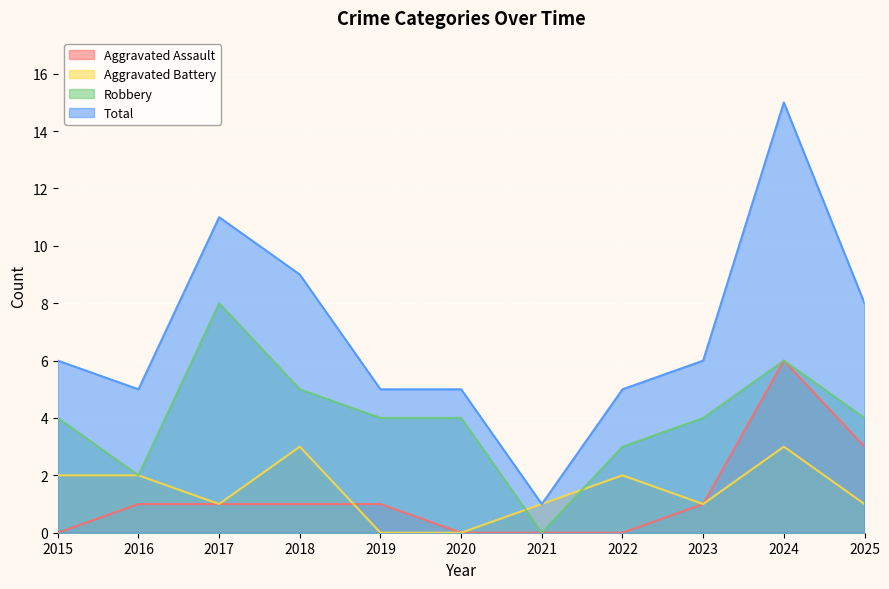

Rank the categories by Robbery value from highest to lowest.

2017, 2024, 2018, 2015, 2019, 2020, 2023, 2025, 2022, 2016, 2021